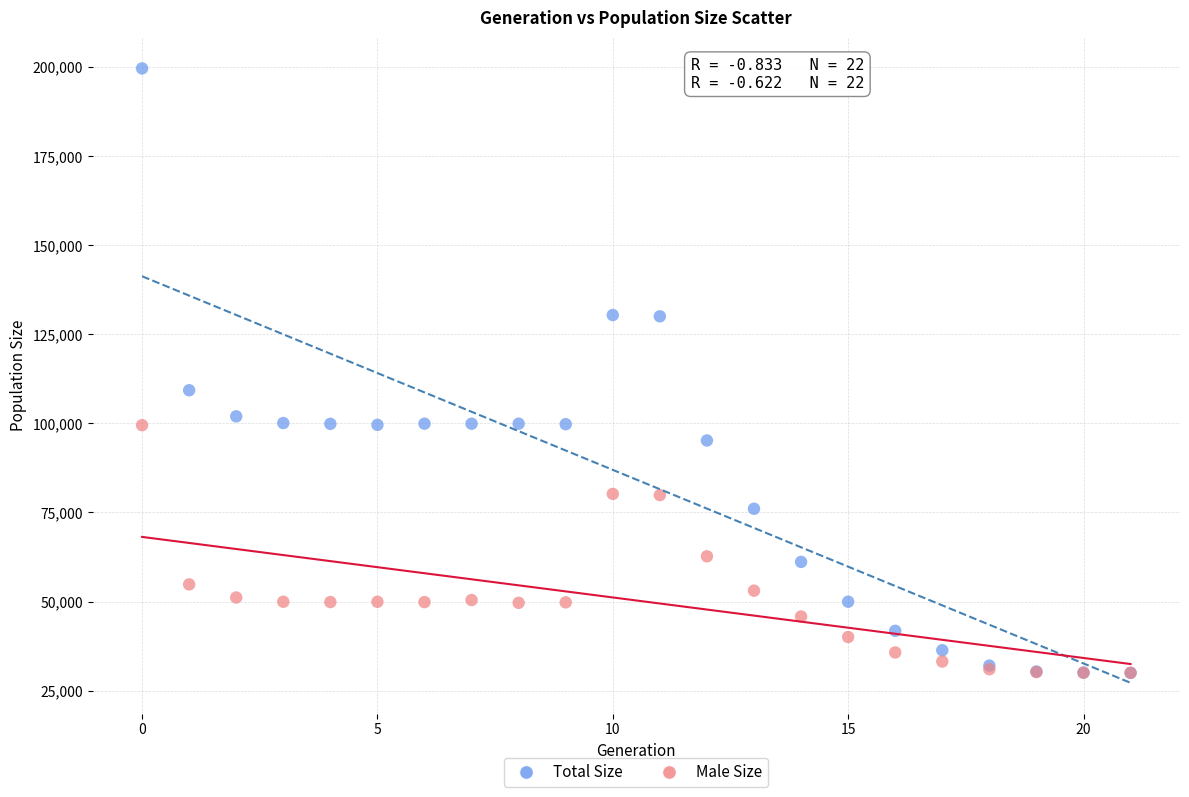

Across all series, what Y value is closest to 114807?

109300